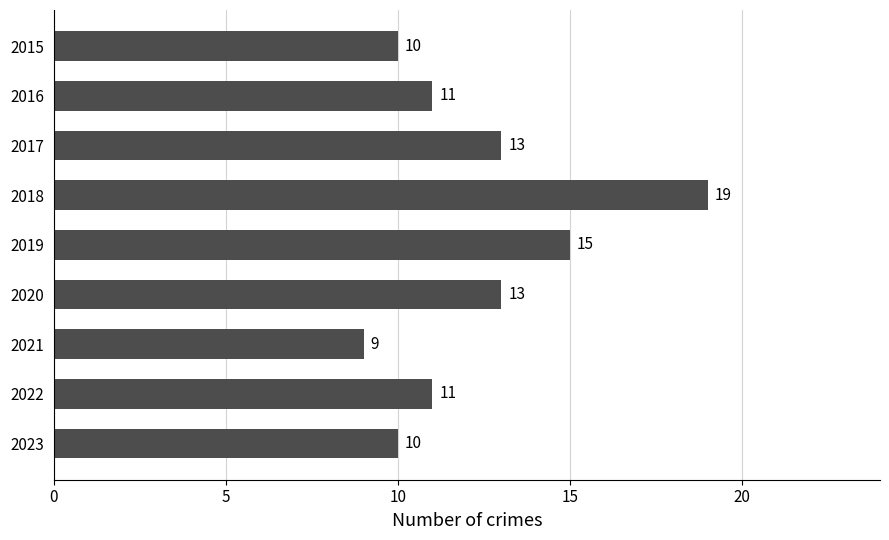

Read the value at 2022.

11